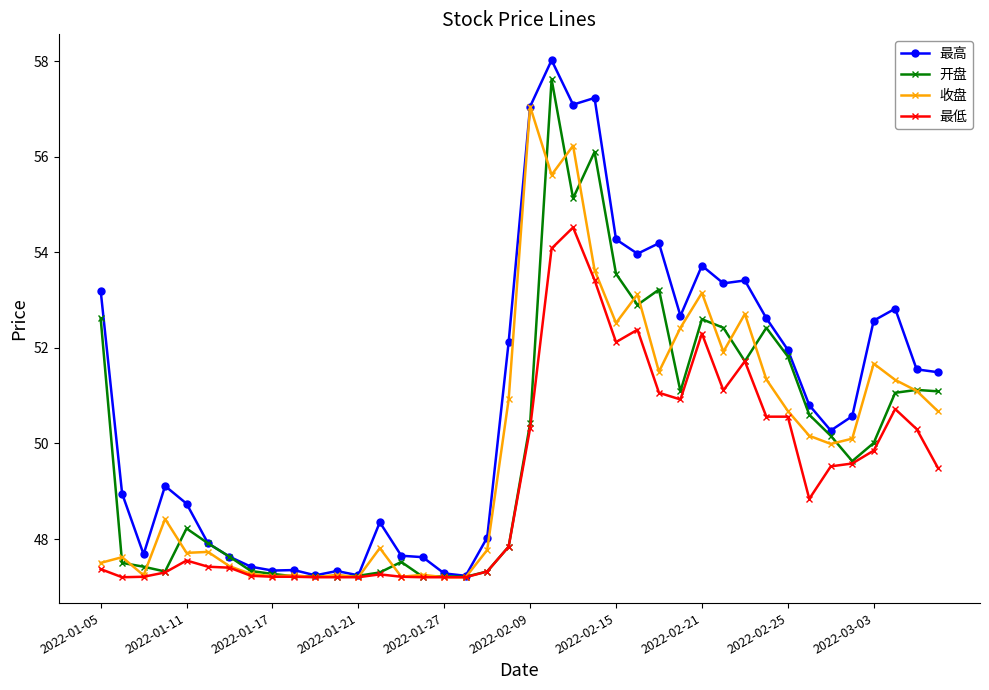

True or false: 收盘 and 开盘 intersect in this chart.

True